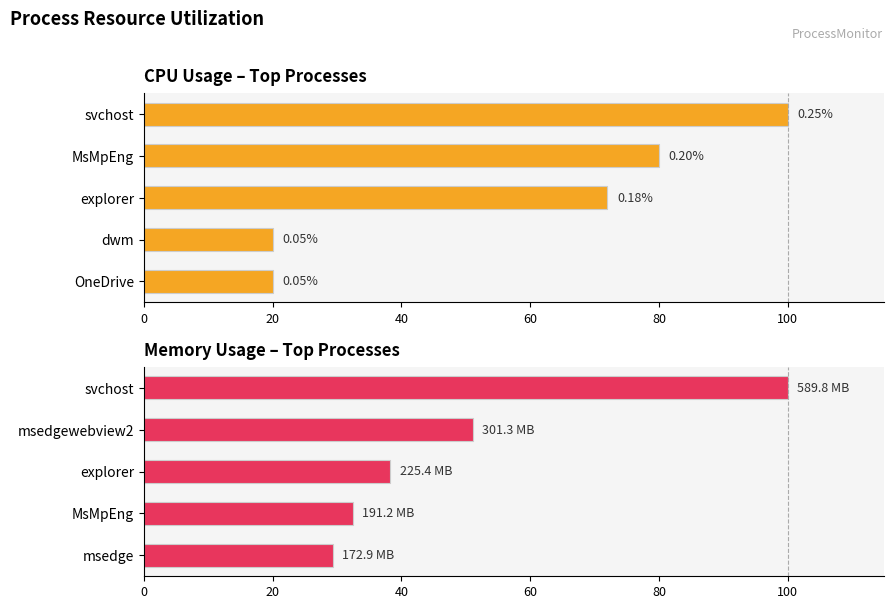

Reading left to right, extract all data points from this chart.

CPU % (relative): 100.0	80.0	72.0	20.0	20.0
Memory % (relative): 100.0	51.1	38.2	32.4	29.3